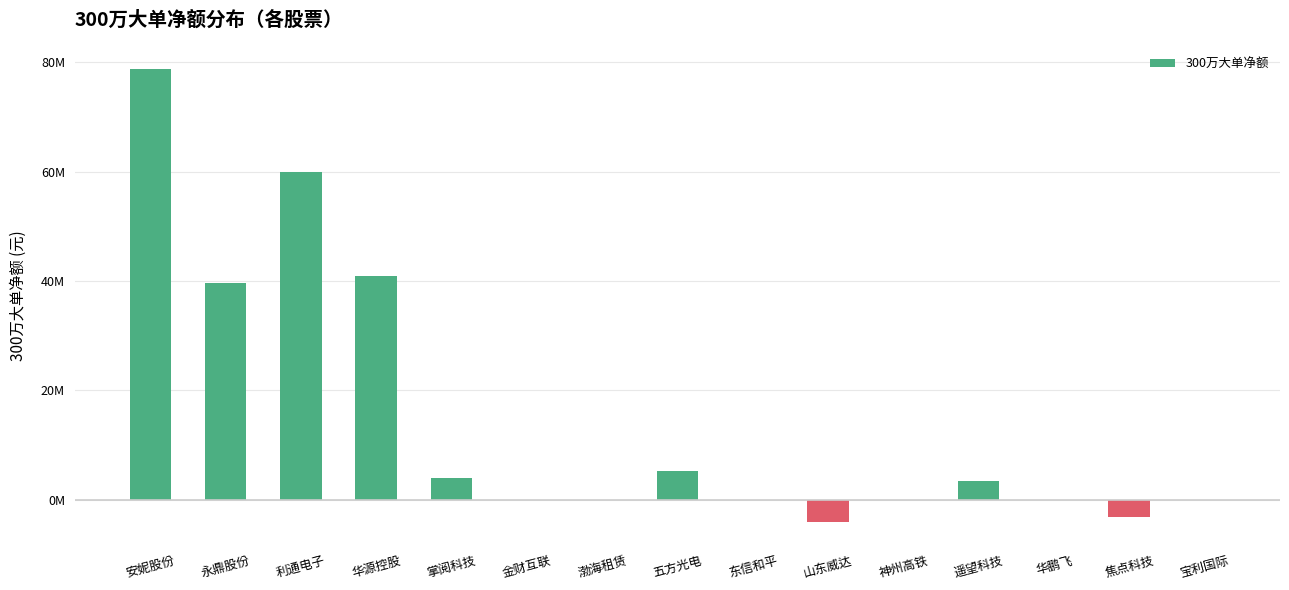

What position from the right is 华鹏飞?

3